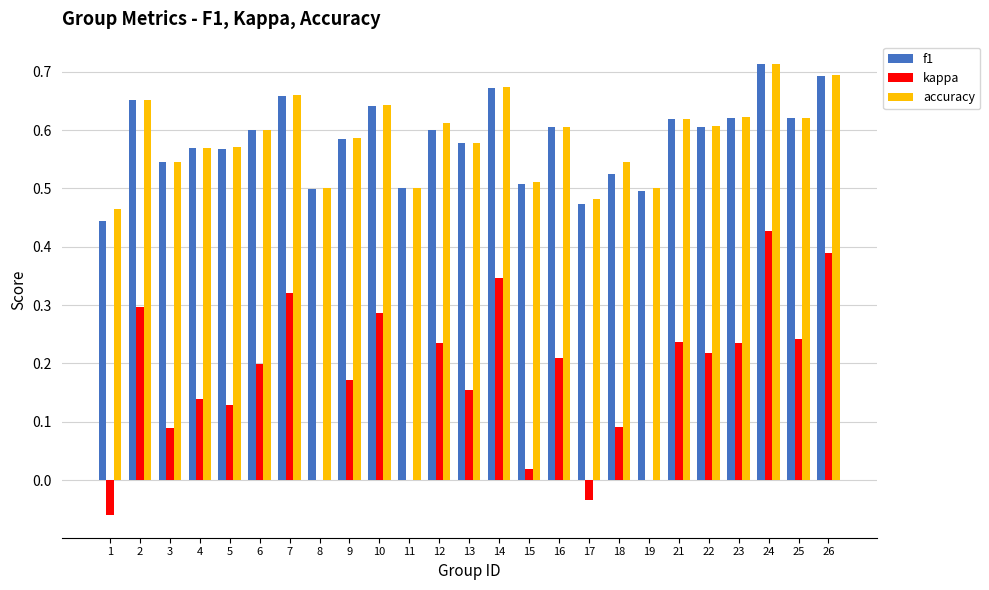

Between 8 and 23, which series saw the biggest shift?

kappa